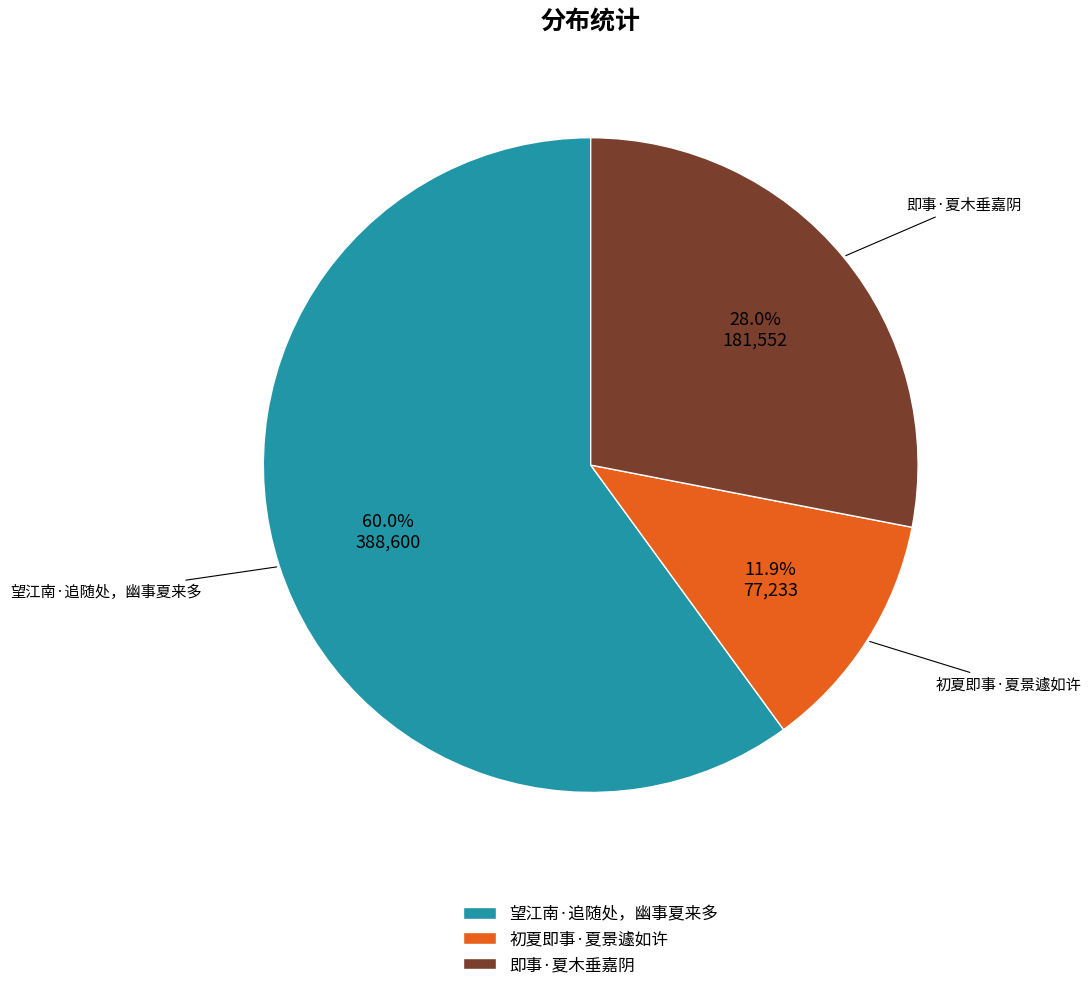

To the nearest percent, what is the difference between the largest and smallest slice percentages?

48%